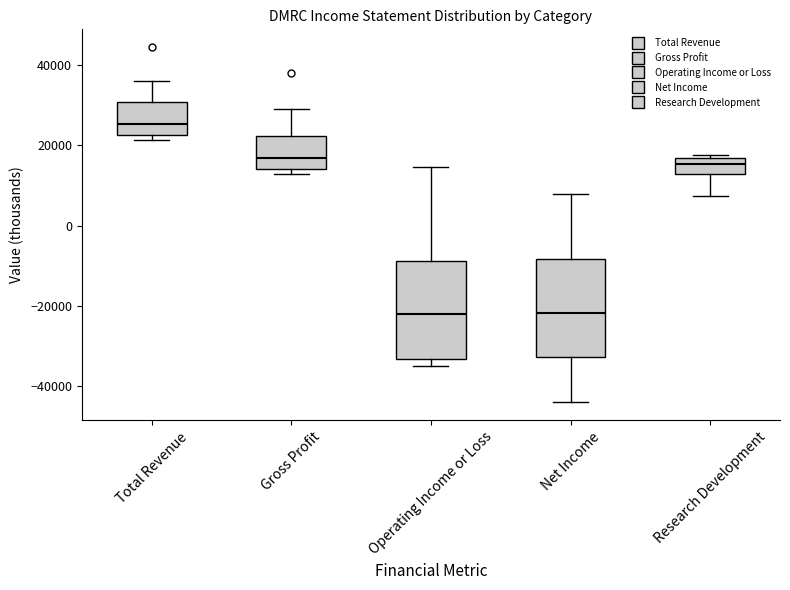

Where does the lower whisker of the box for Net Income end on the y-axis? The values are not printed on the chart, so give them approximately, as read against the axis.

-44000